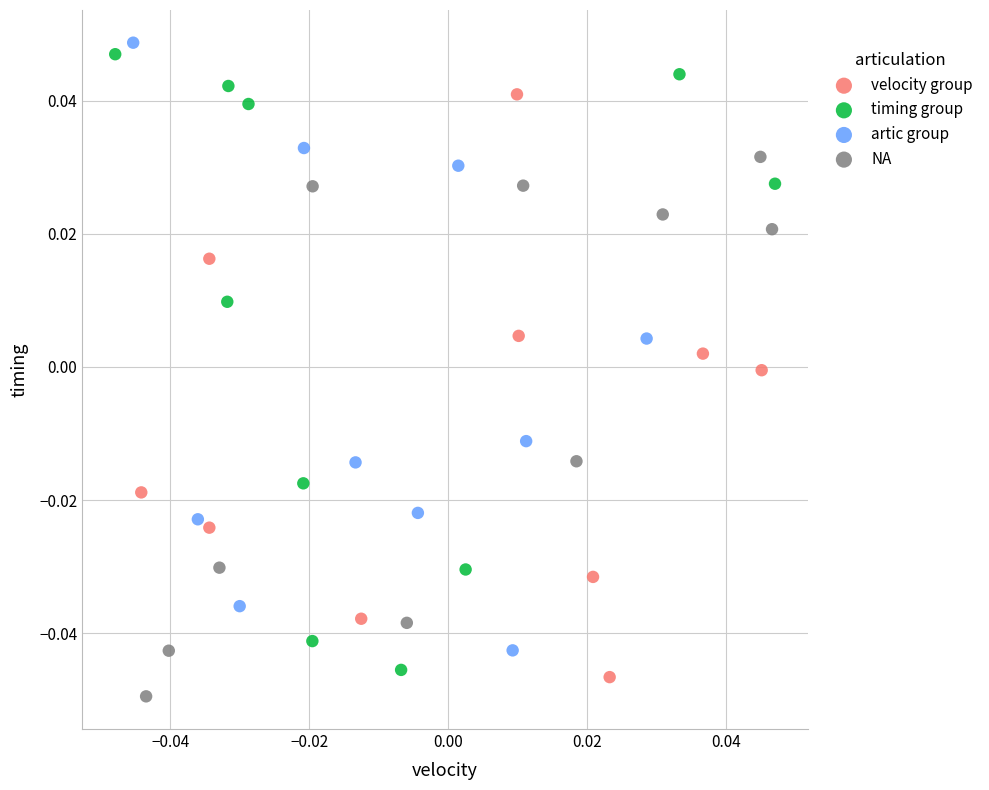

Which series has the widest spread of Y values?

timing group